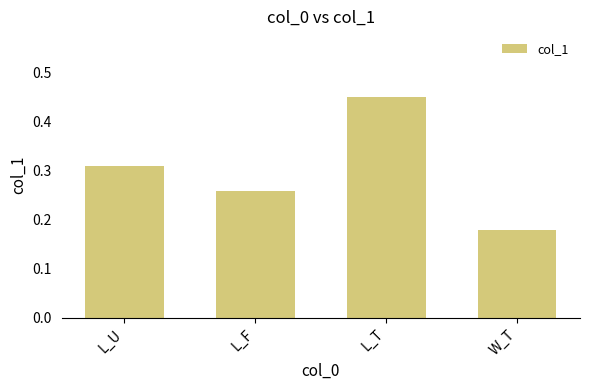

Rank the categories by value from highest to lowest.

L_T, L_U, L_F, W_T